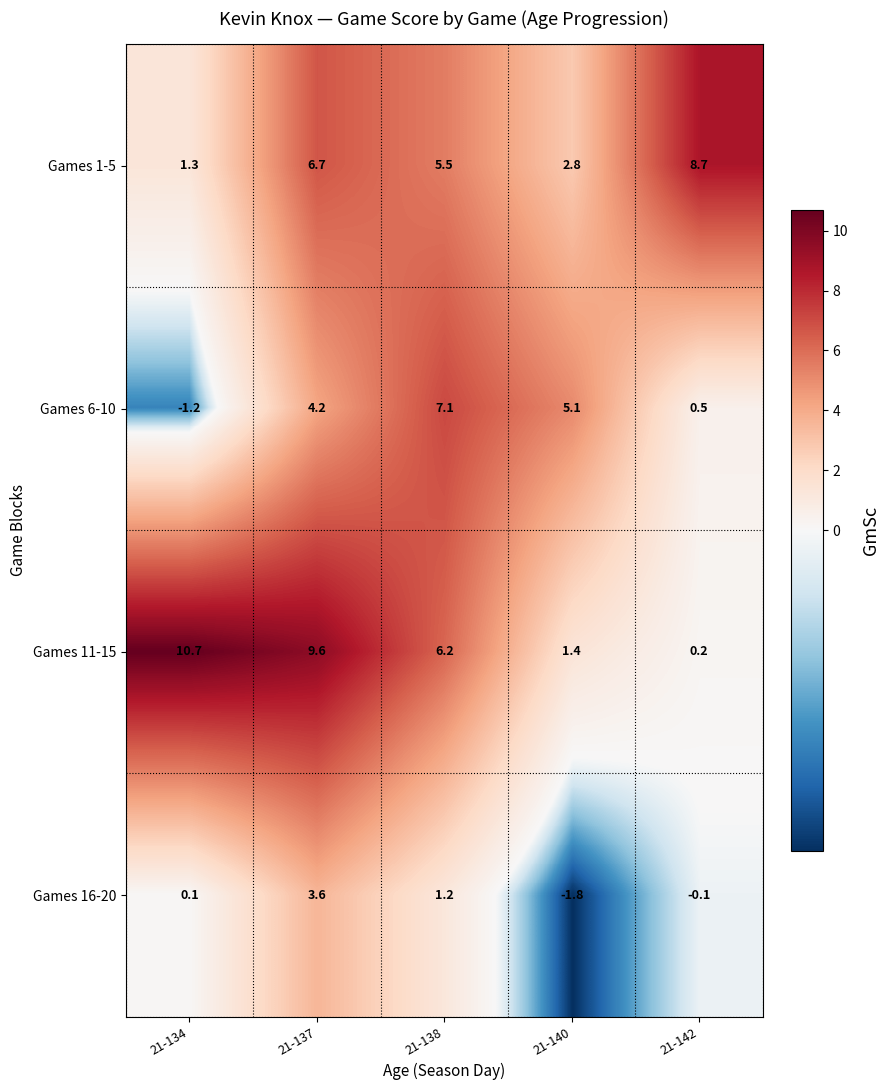

Rank the series by their maximum value, from lowest to highest.

Games 16-20, Games 6-10, Games 1-5, Games 11-15